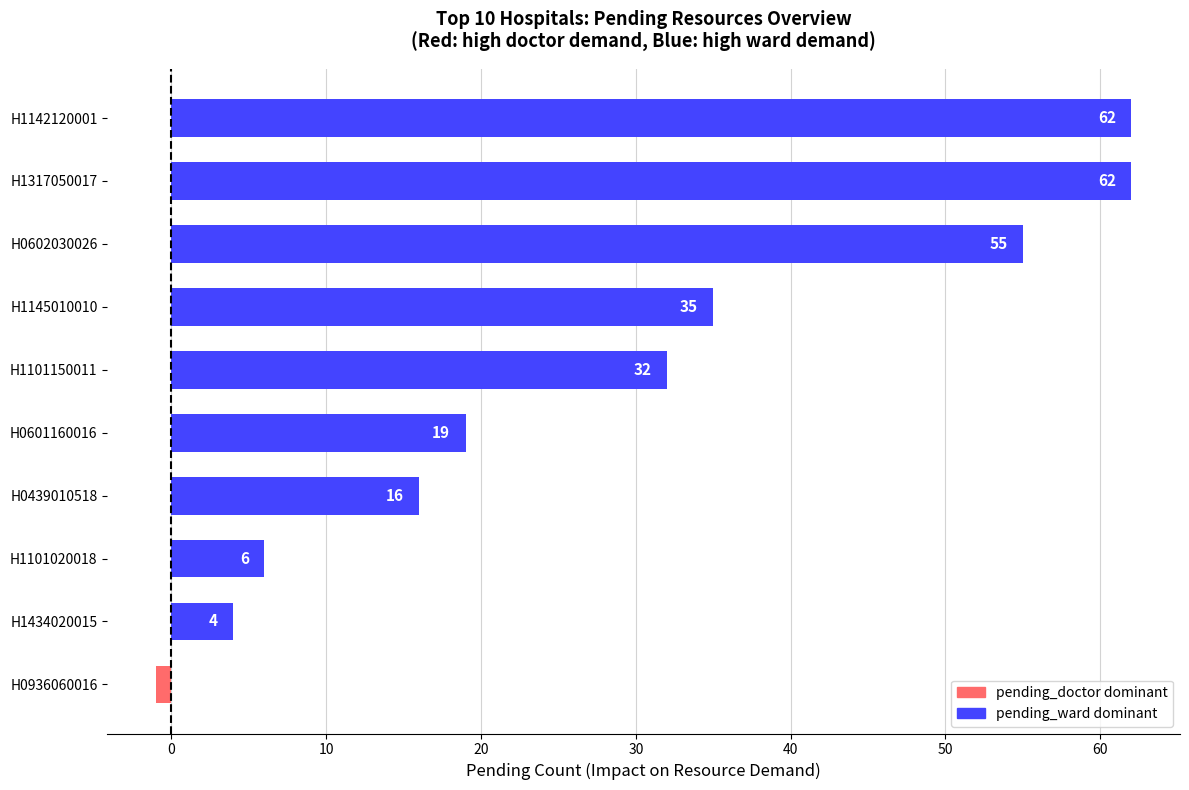

Approximately how many times larger is the value at H1317050017 compared to H1101150011?

1.9